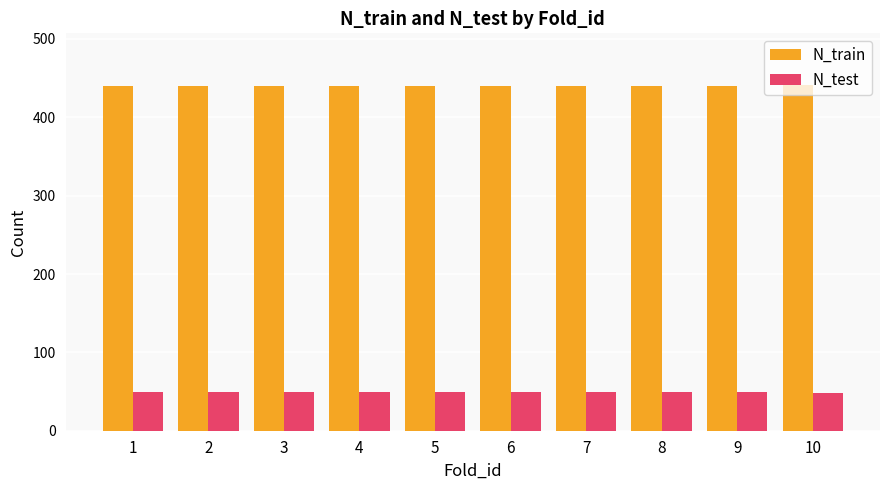

What is the minimum value for N_test?

48